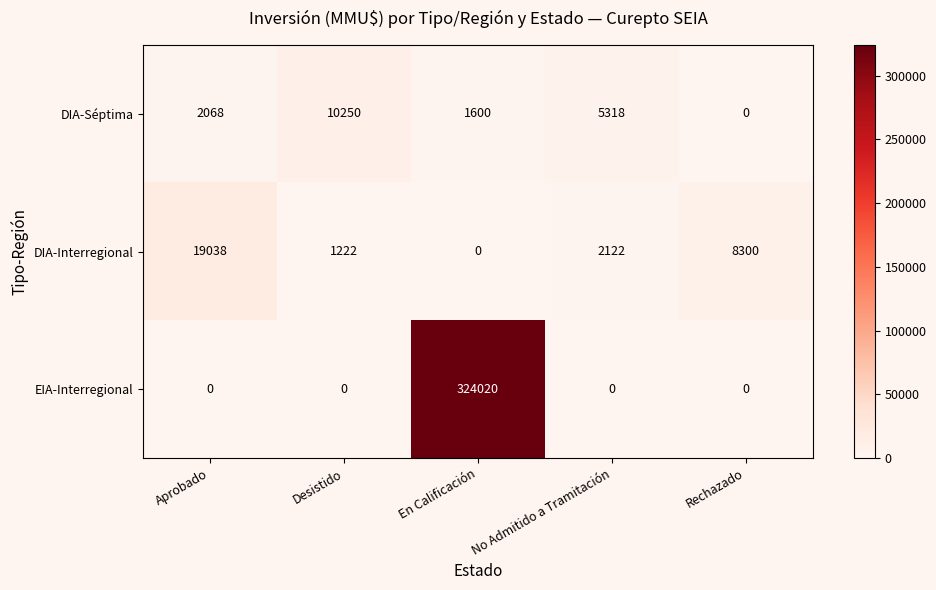

What is the average value of the DIA-Interregional series?

6136